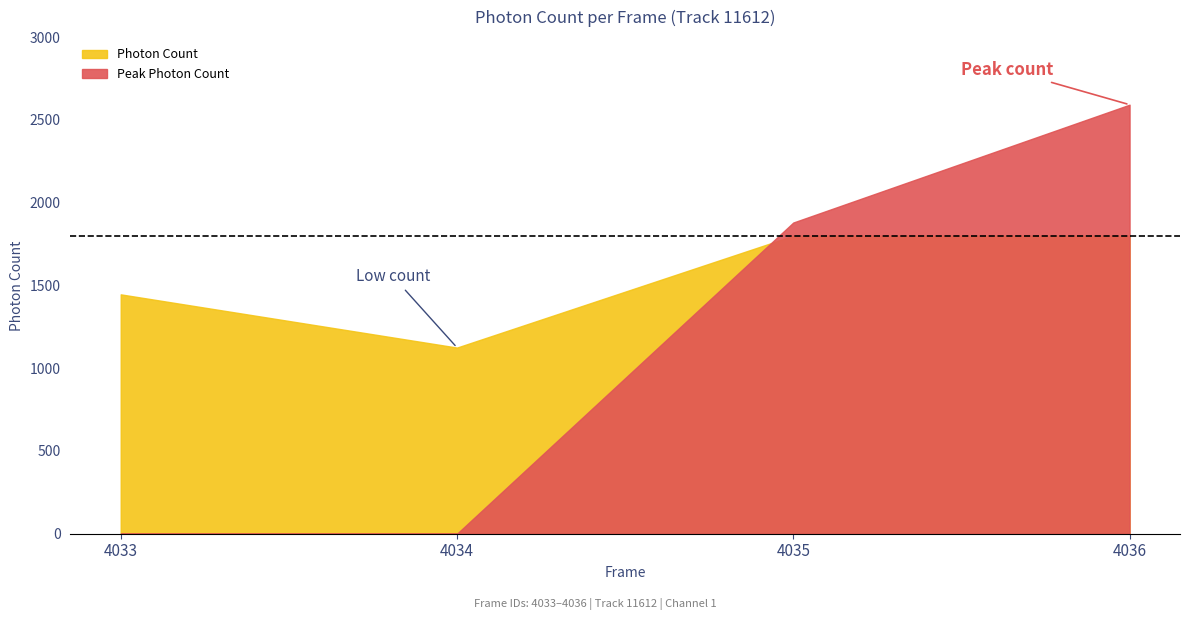

Rank the categories by value from lowest to highest.

4034, 4033, 4035, 4036